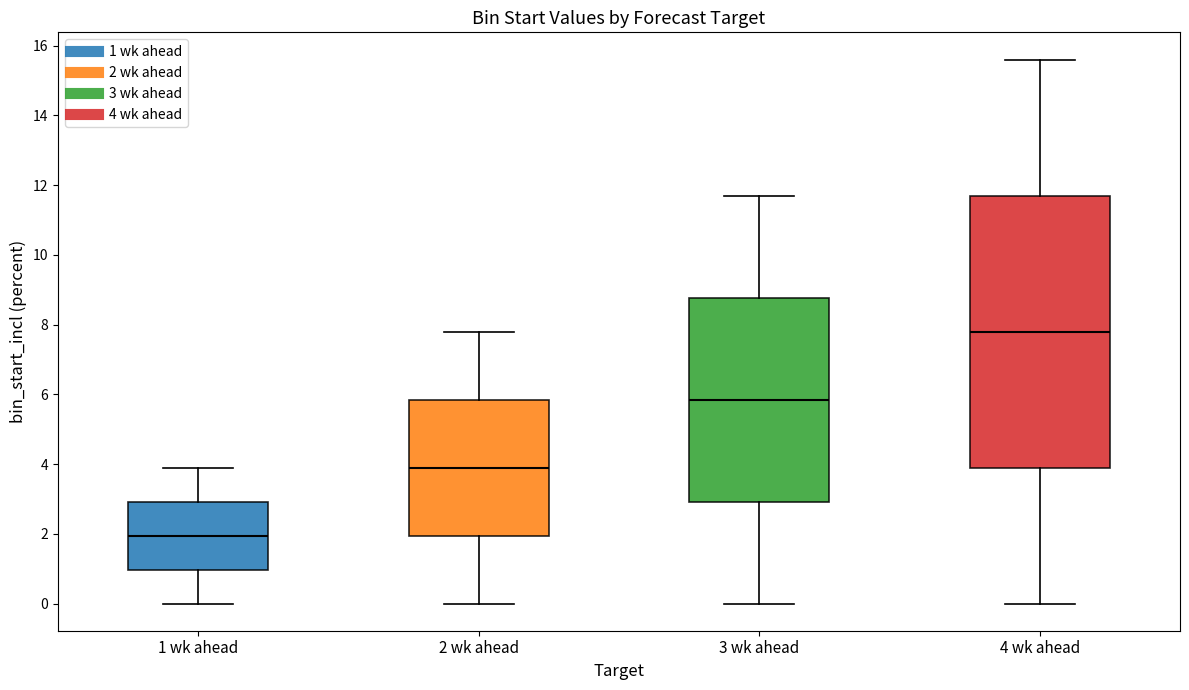

Which box has the lowest median line?

1 wk ahead